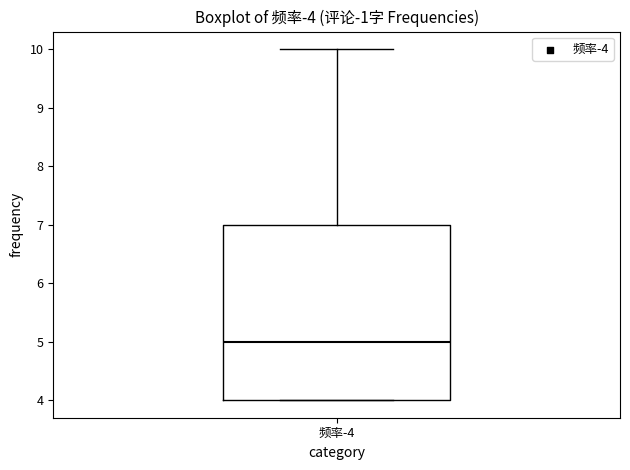

Transcribe this box plot: give where the median line is, the range the box spans, and where the two whiskers end, as read against the y-axis. The values are not printed on the chart, so give them approximately, as read against the axis.

median 5, box 4 to 7, whiskers 4 to 10